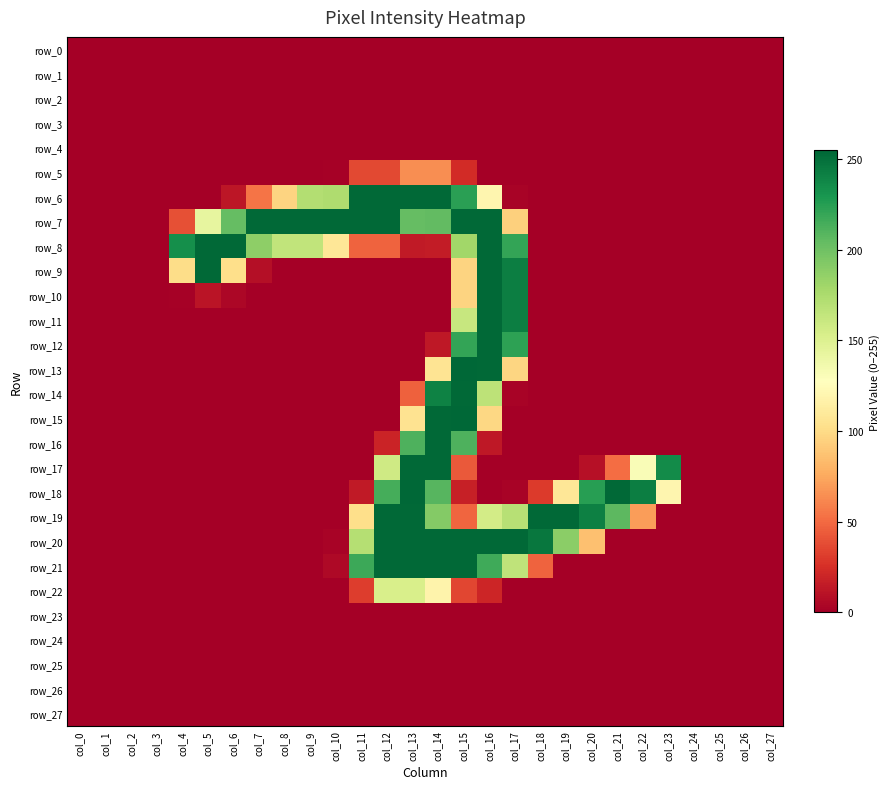

What is the maximum value shown in the chart?

255